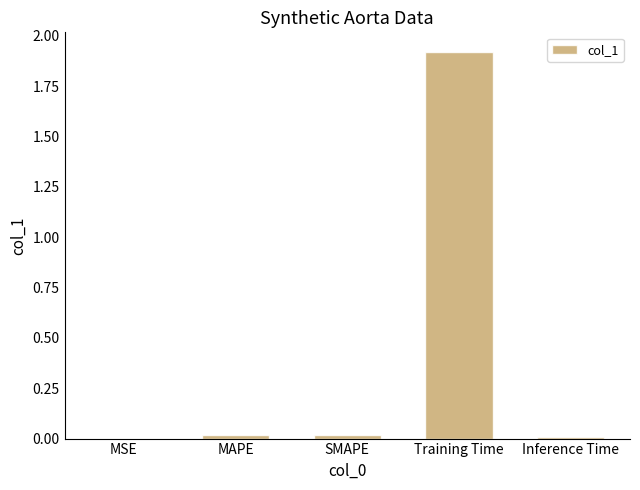

Is it true that the value at MSE is 0.0?

True